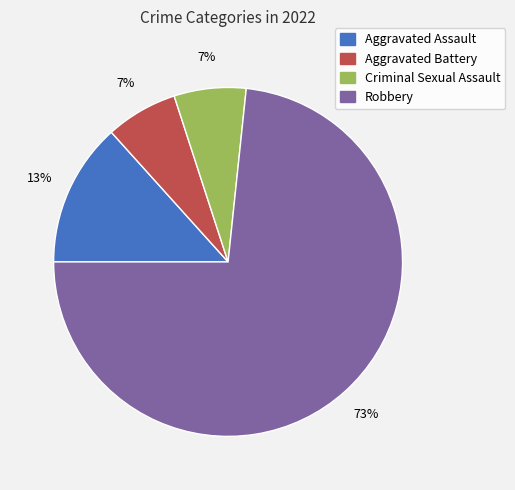

What is the largest slice in the pie chart?

Robbery